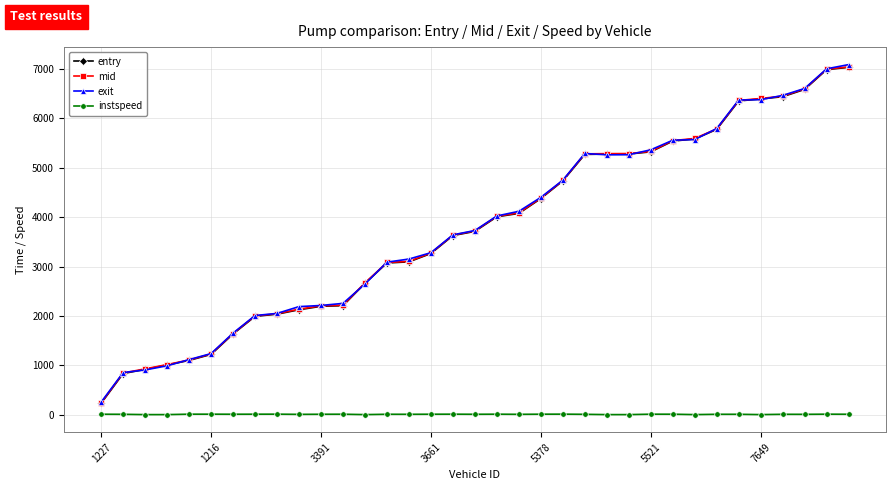

True or false: instspeed and mid intersect in this chart.

False